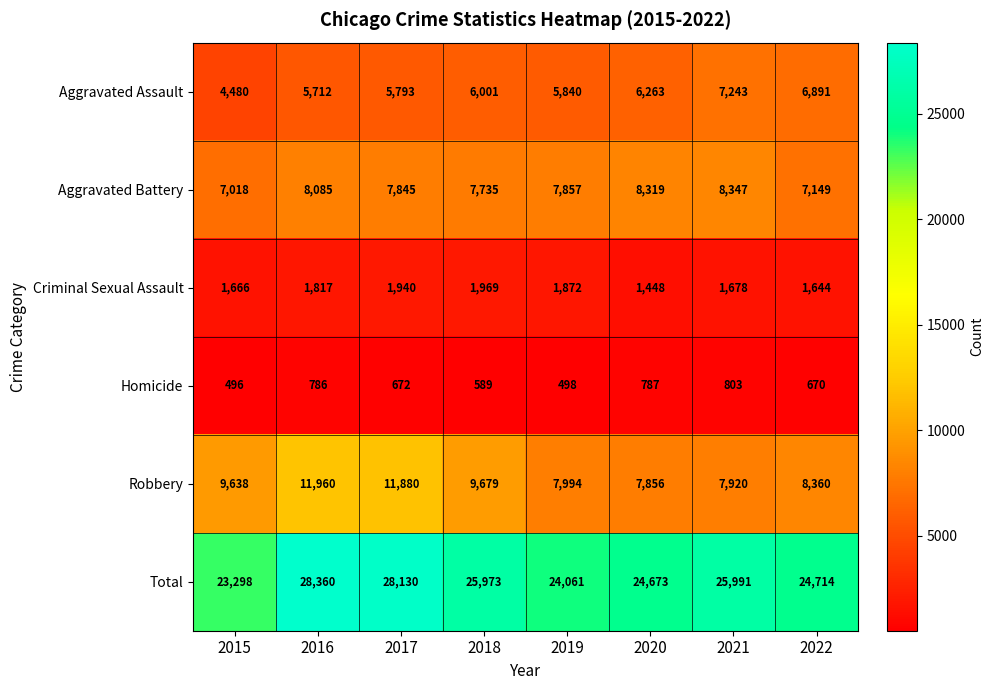

Which series has the largest total across all categories?

Total